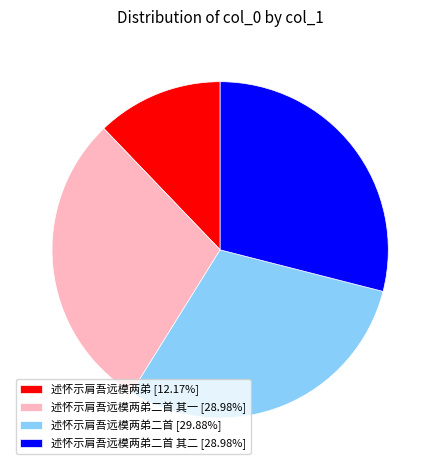

Approximately how many times larger is the value at 述怀示肩吾远模两弟二首 其一 [28.98%] compared to 述怀示肩吾远模两弟二首 [29.88%]?

1.0